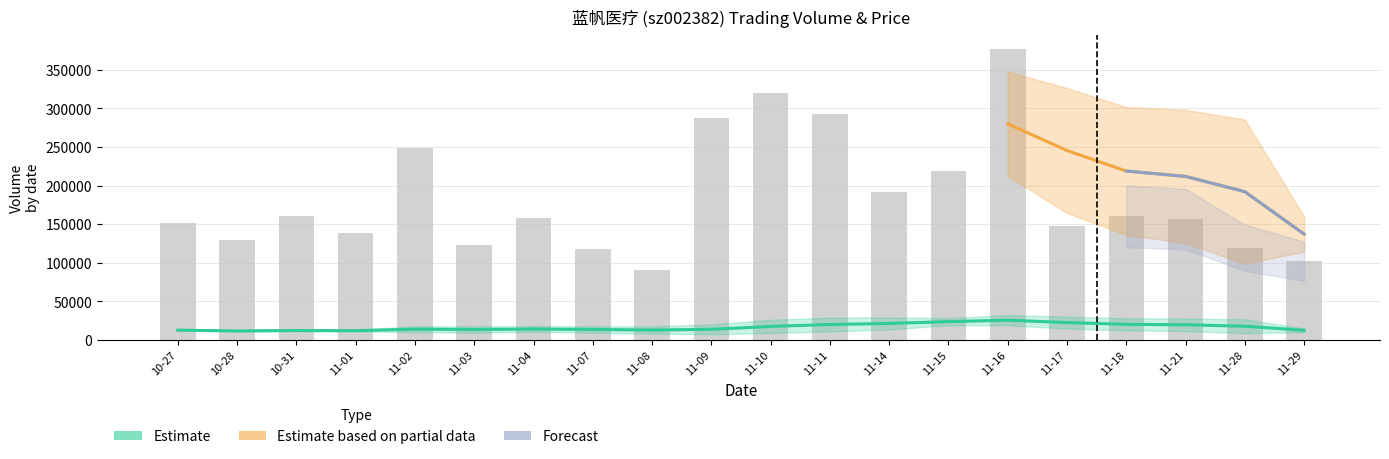

The volume series shows 61347.6 at 2022-11-01. True or false?

False